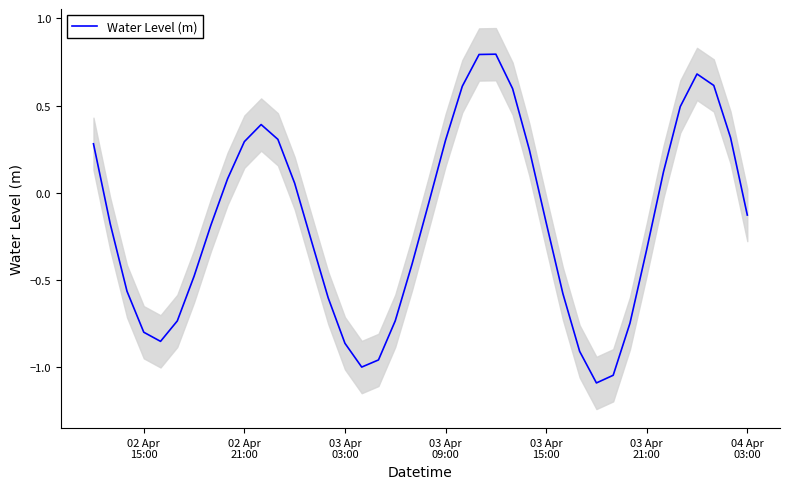

What is the maximum value for Water Level (m)?

0.8